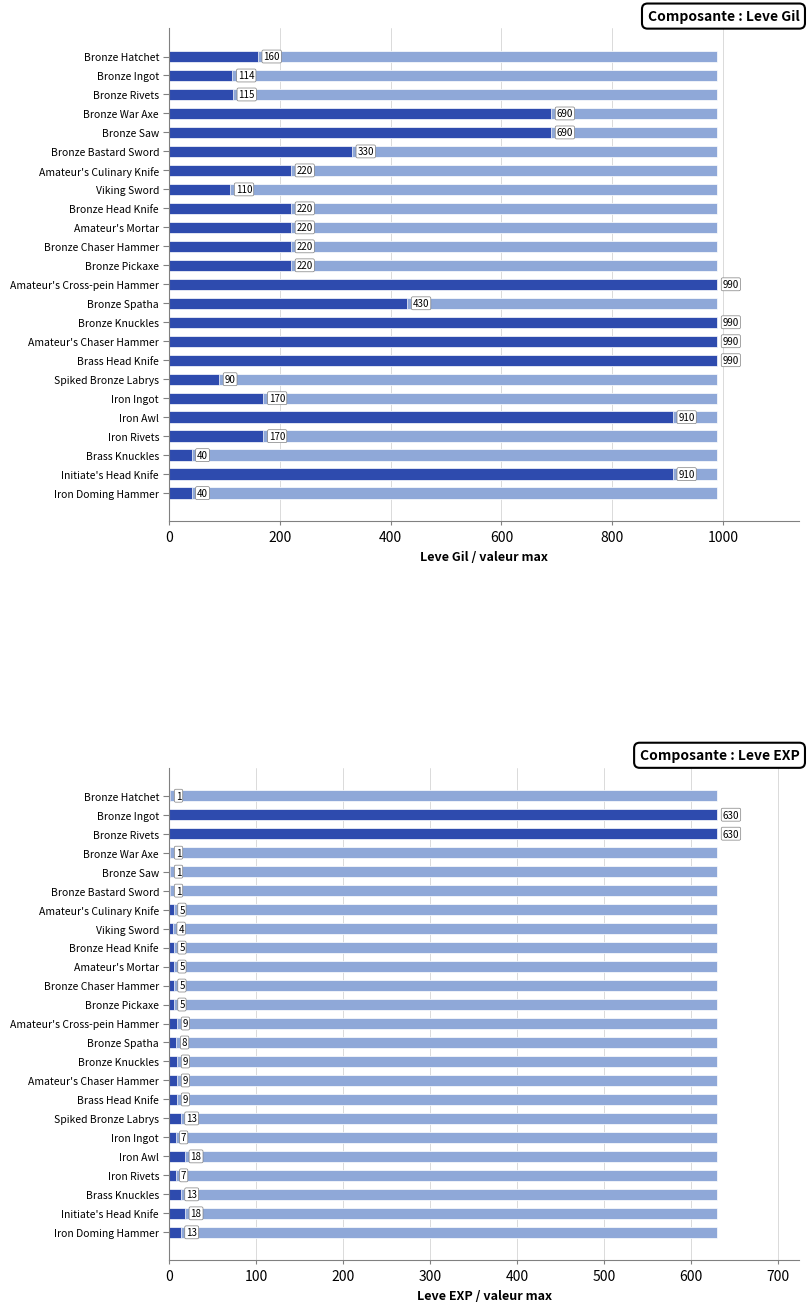

How many bars are there in total?

24